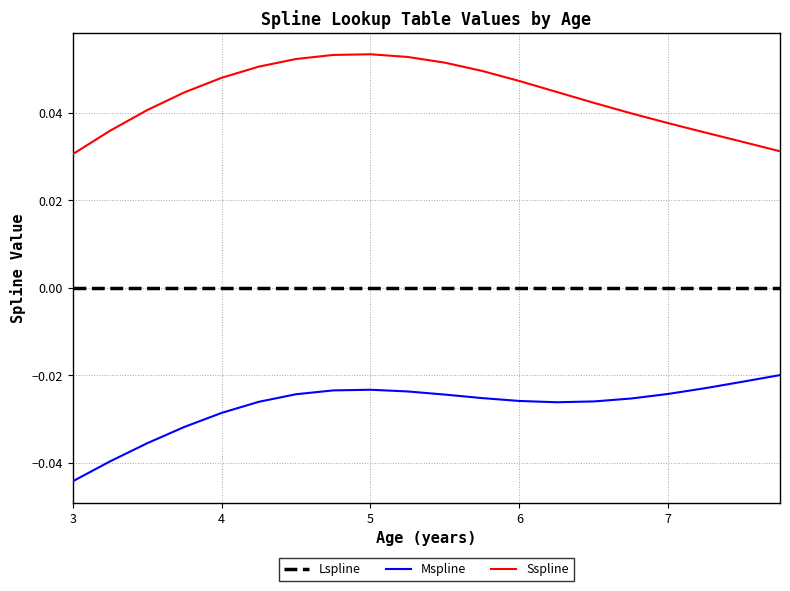

Which series has the largest total across all categories?

Sspline